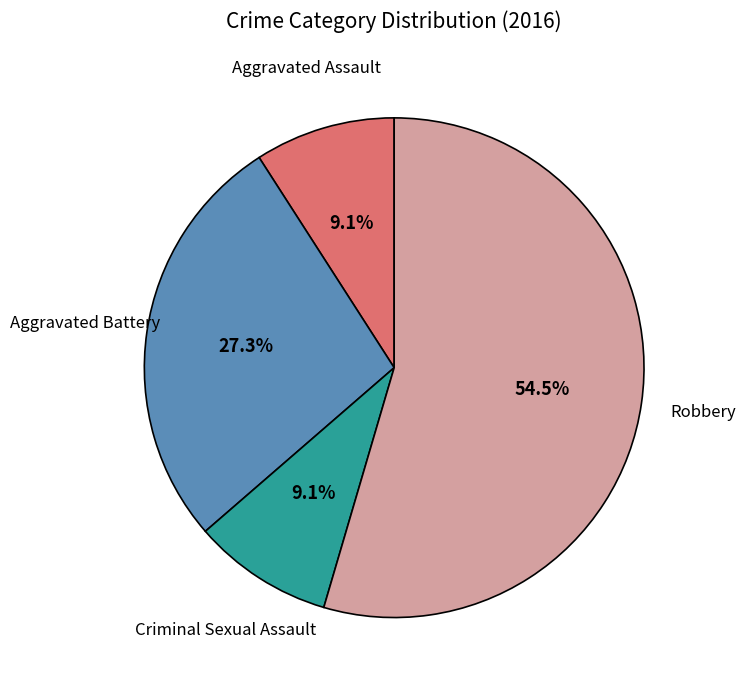

Is there any slice that represents more than half of the pie?

Yes